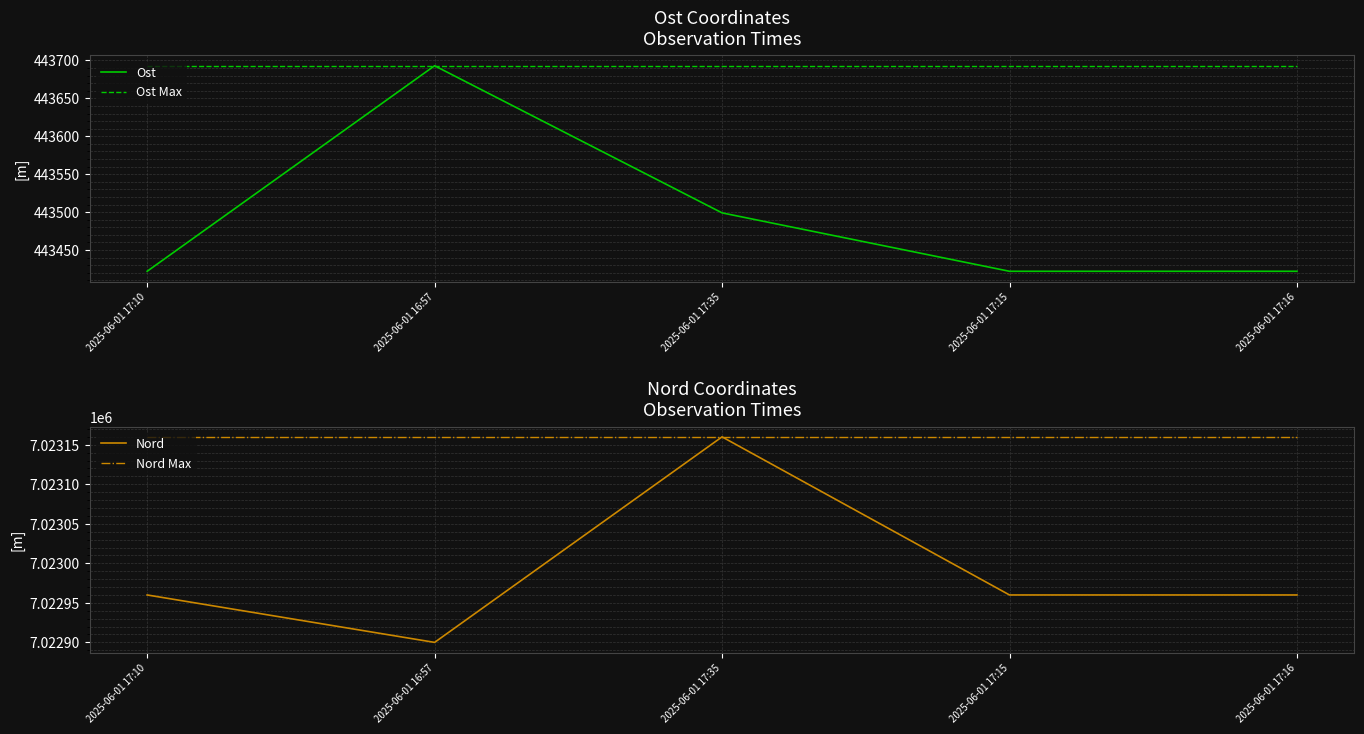

At which label does Nord Max reach its minimum?

2025-06-01 17:10